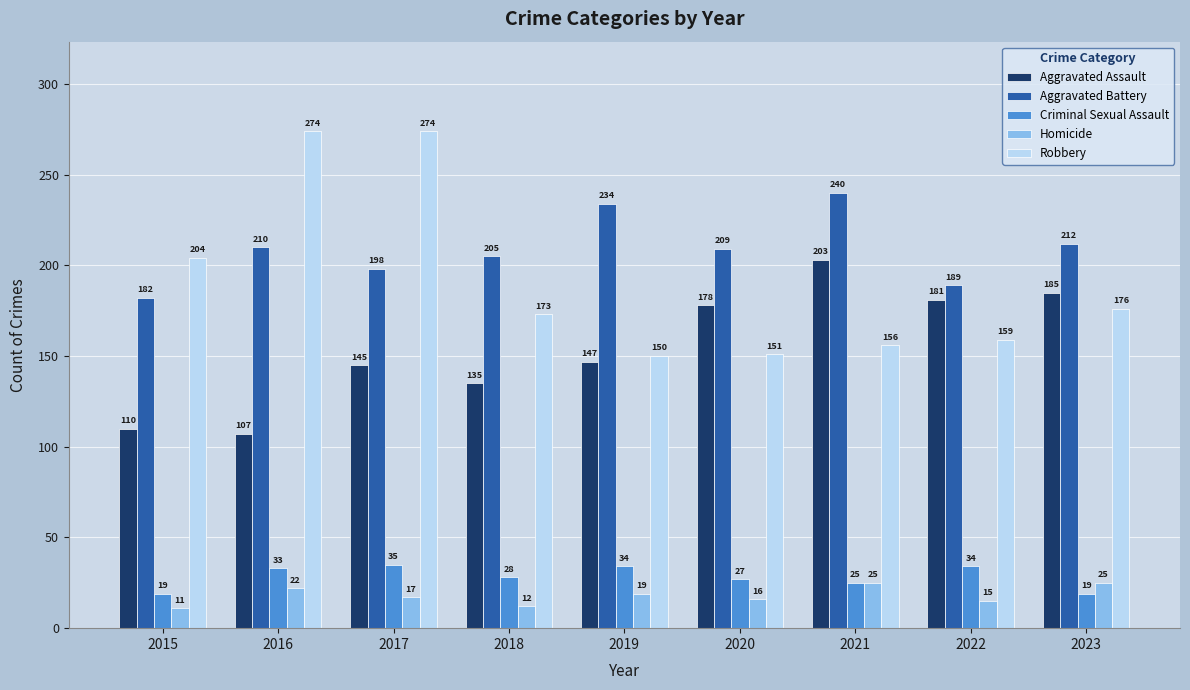

How many data points does each series have?

9